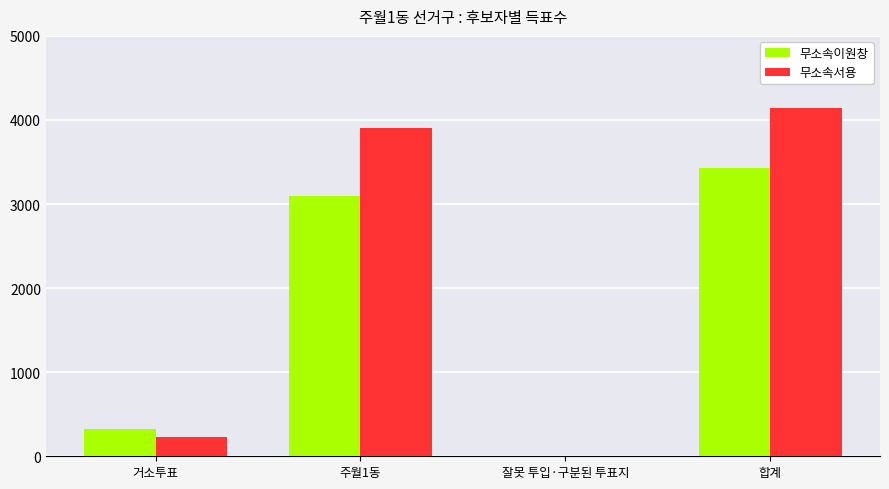

Where is 무소속이원창 nearest to the value 1713?

주월1동